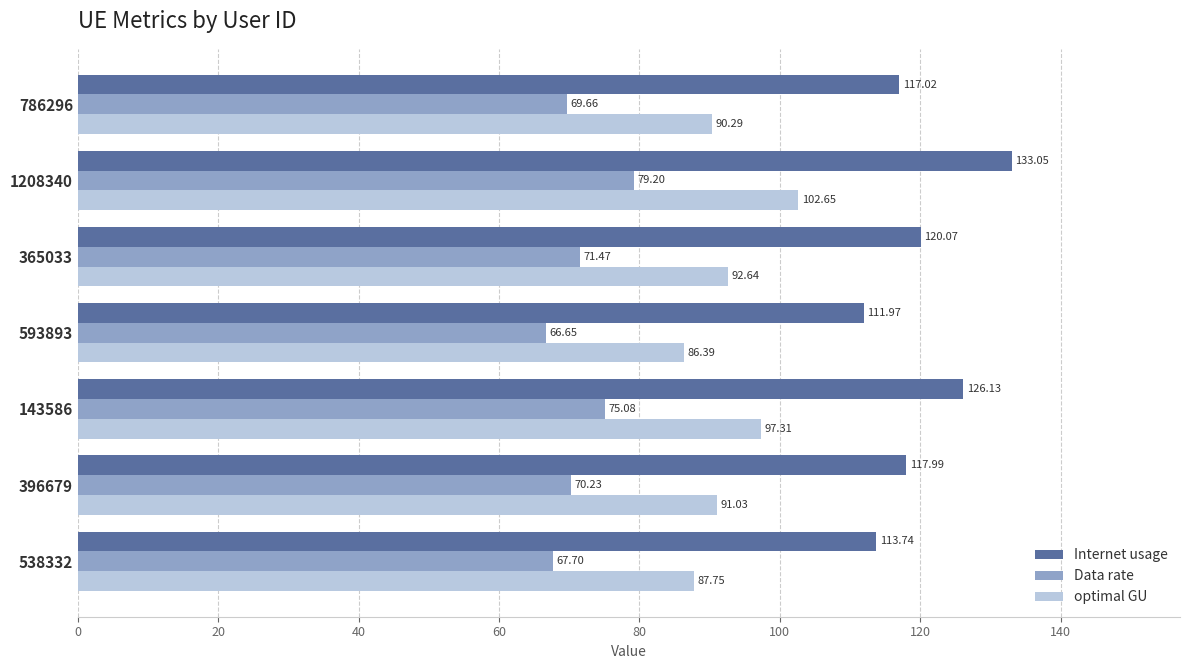

At which category is the sum across all series the highest?

1208340